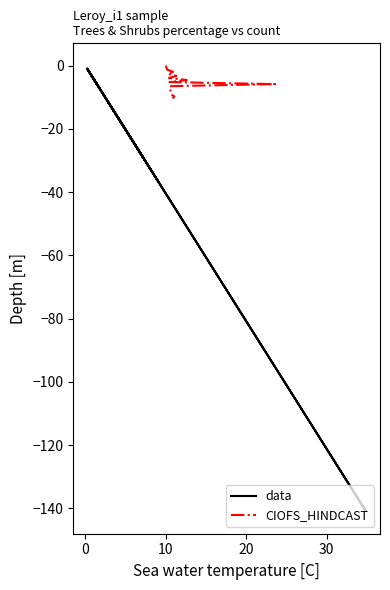

Which series has the largest range (max minus min)?

data